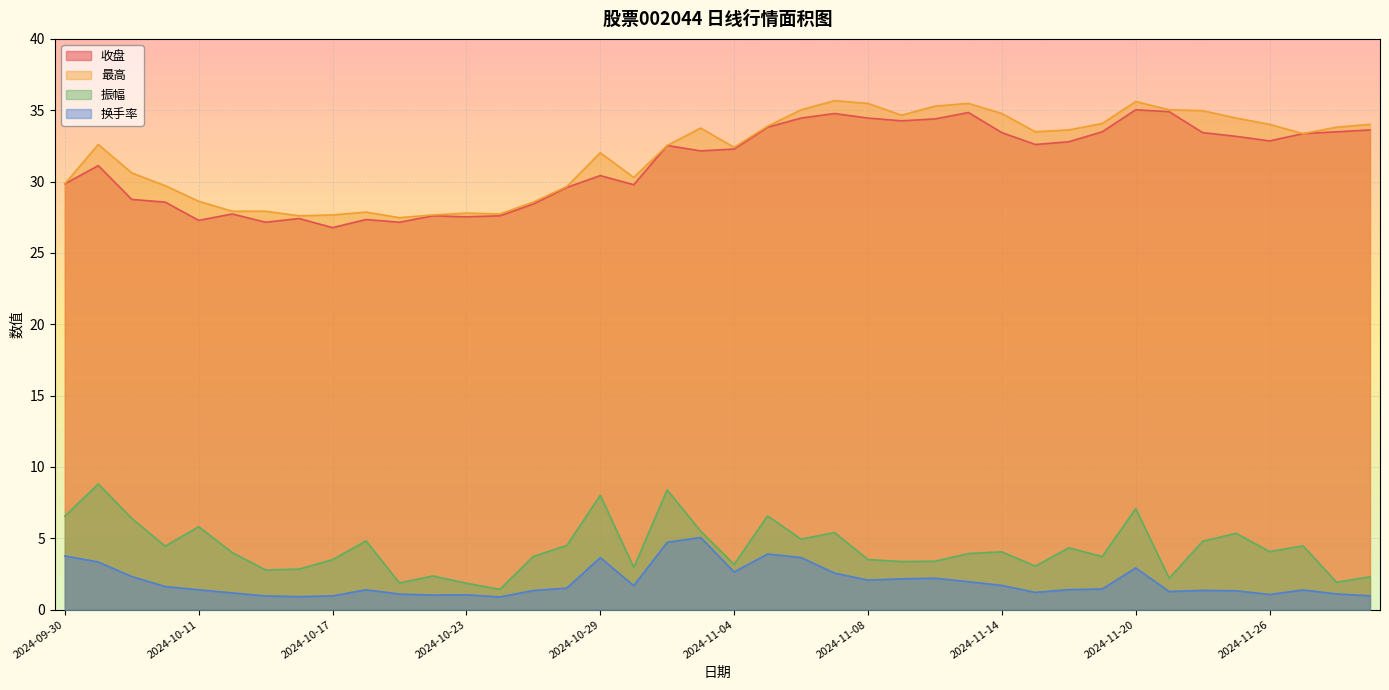

Reading left to right, list all the values displayed in this chart.

收盘: 2024-09-30=29.8	2024-10-08=31.1	2024-10-09=28.8	2024-10-10=28.6	2024-10-11=27.3	2024-10-14=27.7	2024-10-15=27.1	2024-10-16=27.4	2024-10-17=26.8	2024-10-18=27.3	2024-10-21=27.1	2024-10-22=27.6	2024-10-23=27.5	2024-10-24=27.6	2024-10-25=28.4	2024-10-28=29.6	2024-10-29=30.4	2024-10-30=29.8	2024-10-31=32.5	2024-11-01=32.1	2024-11-04=32.3	2024-11-05=33.8	2024-11-06=34.5	2024-11-07=34.8	2024-11-08=34.5	2024-11-11=34.3	2024-11-12=34.4	2024-11-13=34.8	2024-11-14=33.4	2024-11-15=32.6	2024-11-18=32.8	2024-11-19=33.5	2024-11-20=35.0	2024-11-21=34.9	2024-11-22=33.4	2024-11-25=33.2	2024-11-26=32.9	2024-11-27=33.4	2024-11-28=33.5	2024-11-29=33.6
最高: 2024-09-30=29.8	2024-10-08=32.6	2024-10-09=30.6	2024-10-10=29.7	2024-10-11=28.6	2024-10-14=27.9	2024-10-15=27.9	2024-10-16=27.6	2024-10-17=27.7	2024-10-18=27.9	2024-10-21=27.5	2024-10-22=27.7	2024-10-23=27.8	2024-10-24=27.7	2024-10-25=28.6	2024-10-28=29.6	2024-10-29=32.0	2024-10-30=30.3	2024-10-31=32.5	2024-11-01=33.8	2024-11-04=32.4	2024-11-05=33.9	2024-11-06=35.0	2024-11-07=35.7	2024-11-08=35.5	2024-11-11=34.6	2024-11-12=35.3	2024-11-13=35.5	2024-11-14=34.8	2024-11-15=33.5	2024-11-18=33.6	2024-11-19=34.1	2024-11-20=35.6	2024-11-21=35.0	2024-11-22=35.0	2024-11-25=34.5	2024-11-26=34.0	2024-11-27=33.4	2024-11-28=33.8	2024-11-29=34.0
振幅: 2024-09-30=6.5	2024-10-08=8.8	2024-10-09=6.4	2024-10-10=4.5	2024-10-11=5.8	2024-10-14=4.0	2024-10-15=2.8	2024-10-16=2.8	2024-10-17=3.5	2024-10-18=4.8	2024-10-21=1.9	2024-10-22=2.4	2024-10-23=1.9	2024-10-24=1.4	2024-10-25=3.7	2024-10-28=4.5	2024-10-29=8.0	2024-10-30=3.0	2024-10-31=8.4	2024-11-01=5.5	2024-11-04=3.2	2024-11-05=6.6	2024-11-06=4.9	2024-11-07=5.4	2024-11-08=3.5	2024-11-11=3.4	2024-11-12=3.4	2024-11-13=3.9	2024-11-14=4.0	2024-11-15=3.0	2024-11-18=4.3	2024-11-19=3.7	2024-11-20=7.1	2024-11-21=2.2	2024-11-22=4.8	2024-11-25=5.3	2024-11-26=4.1	2024-11-27=4.5	2024-11-28=1.9	2024-11-29=2.3
换手率: 2024-09-30=3.8	2024-10-08=3.3	2024-10-09=2.3	2024-10-10=1.6	2024-10-11=1.4	2024-10-14=1.2	2024-10-15=1.0	2024-10-16=0.9	2024-10-17=1.0	2024-10-18=1.4	2024-10-21=1.1	2024-10-22=1.0	2024-10-23=1.0	2024-10-24=0.9	2024-10-25=1.3	2024-10-28=1.5	2024-10-29=3.6	2024-10-30=1.7	2024-10-31=4.7	2024-11-01=5.1	2024-11-04=2.6	2024-11-05=3.9	2024-11-06=3.6	2024-11-07=2.6	2024-11-08=2.1	2024-11-11=2.2	2024-11-12=2.2	2024-11-13=2.0	2024-11-14=1.7	2024-11-15=1.2	2024-11-18=1.4	2024-11-19=1.4	2024-11-20=2.9	2024-11-21=1.3	2024-11-22=1.4	2024-11-25=1.3	2024-11-26=1.1	2024-11-27=1.4	2024-11-28=1.1	2024-11-29=1.0